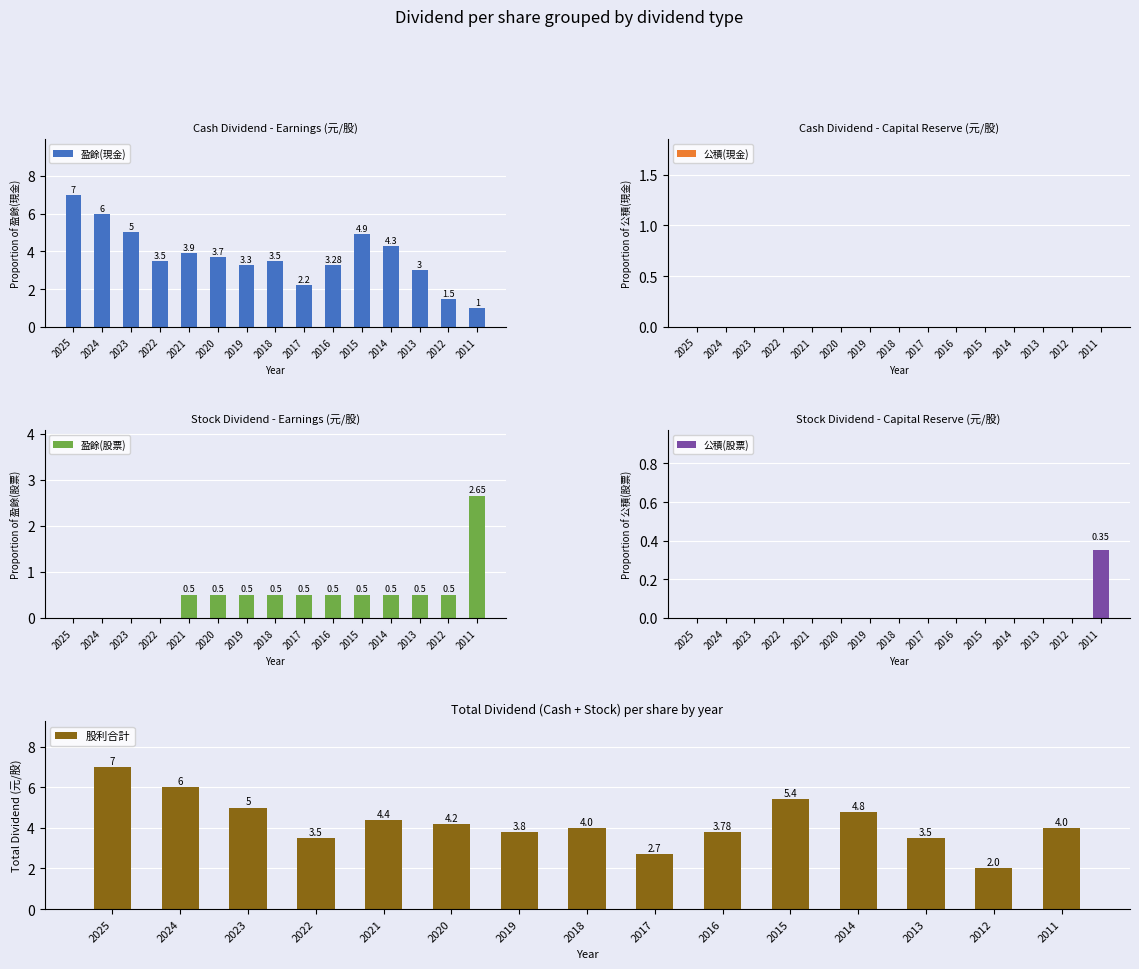

What is the sum of the 盈餘(股票) values at 2014 and 2016?

1.0